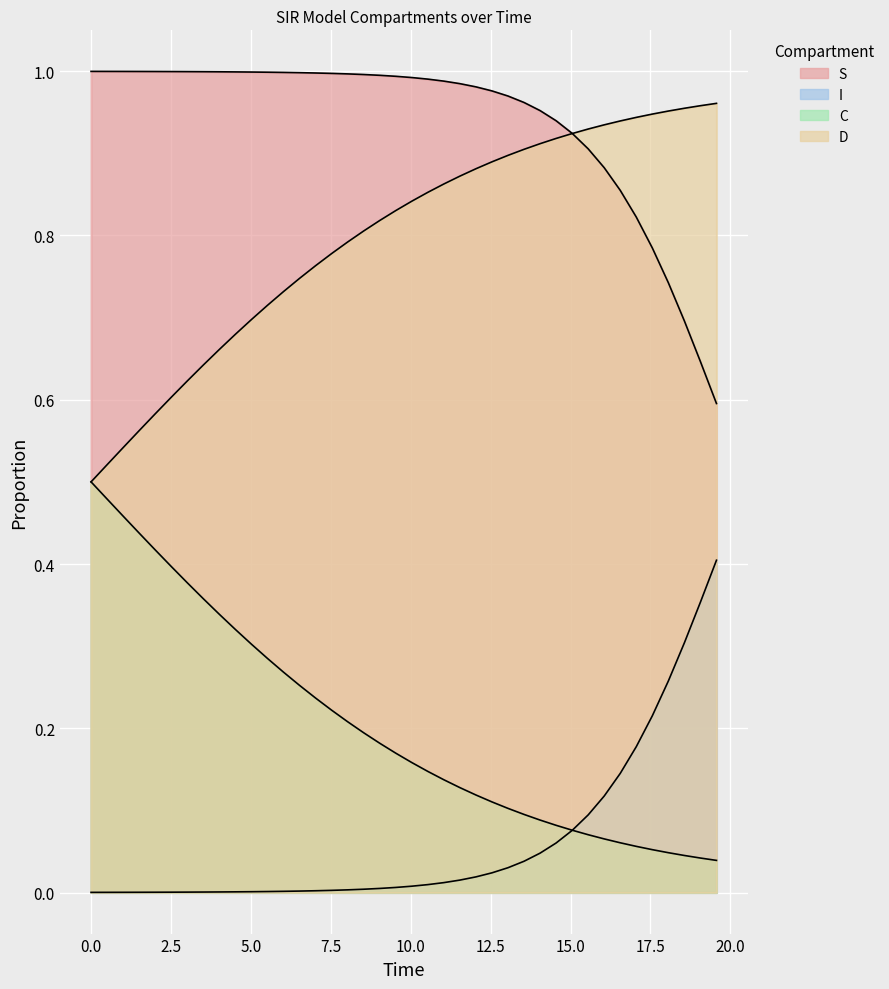

Is the value of S at −2.5 greater than the value of D at 17?

Yes